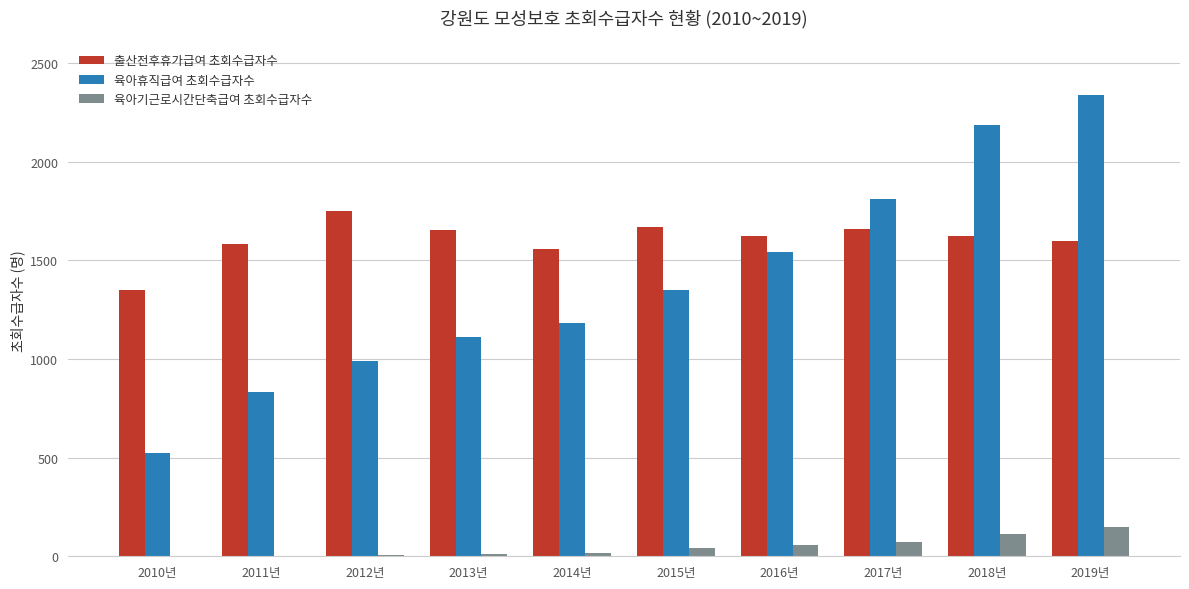

Which series changed the most between 2010년 and 2016년?

육아휴직급여 초회수급자수